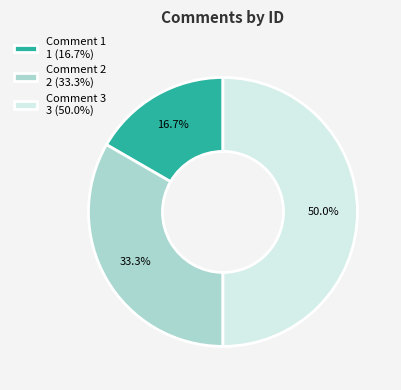

True or false: Comment 1 accounts for 10% of the total.

False